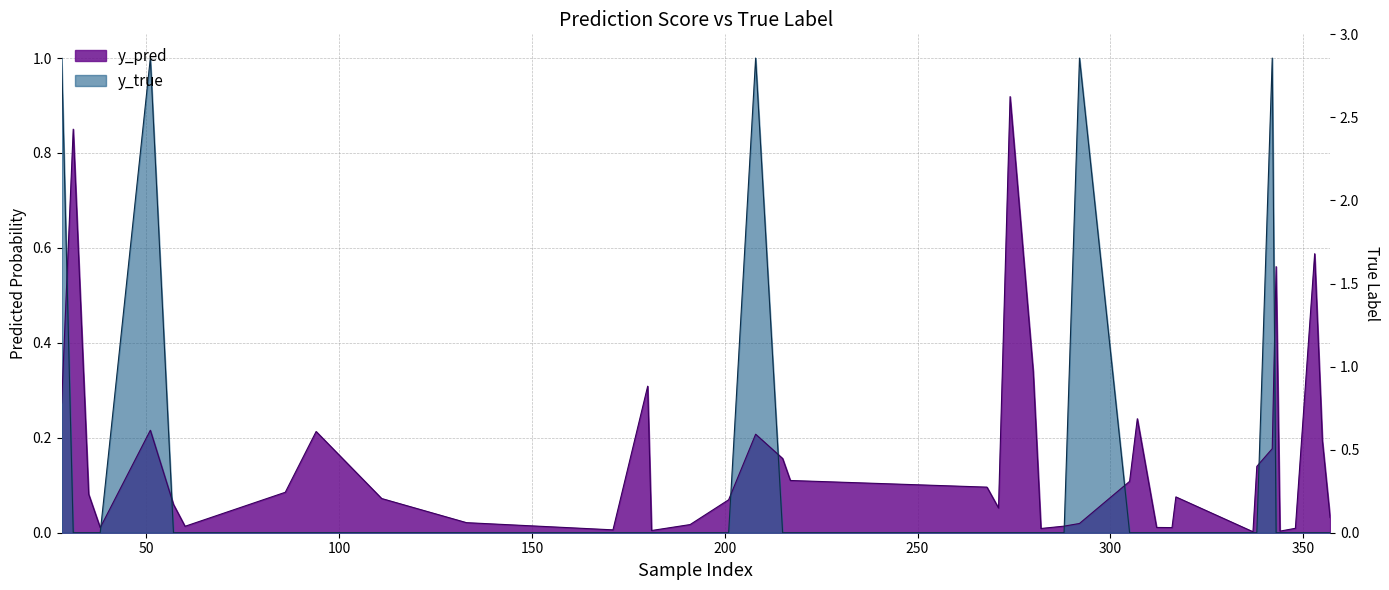

How many times do y_pred and y_true cross each other?

9